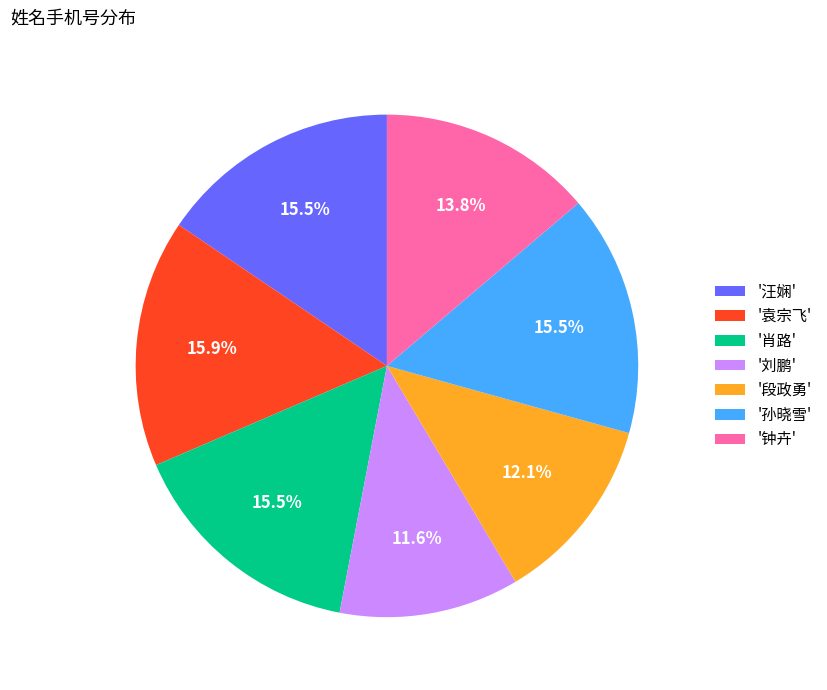

Approximately how many times larger is the value at '段政勇' compared to '钟卉'?

0.9